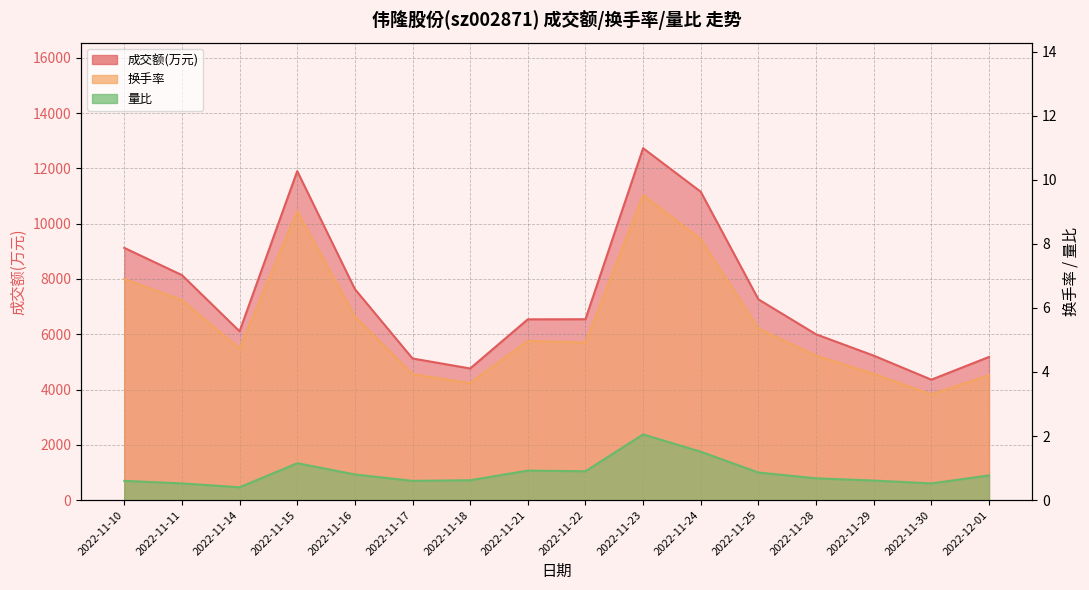

What is the label of the 9th point from the right?

2022-11-21